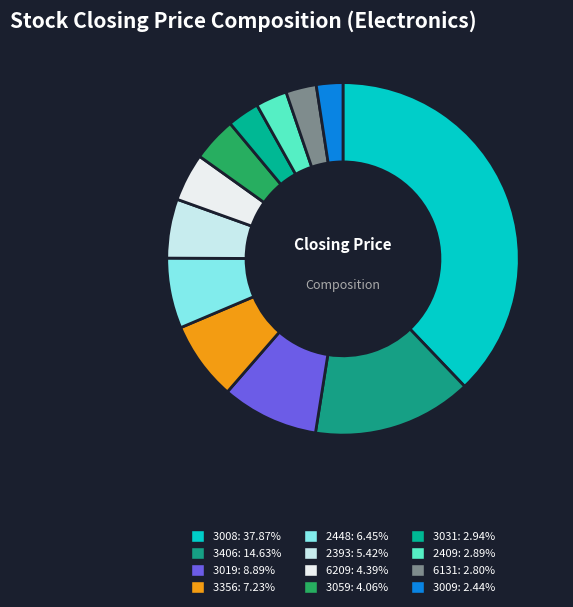

How many slices are in this pie chart?

12